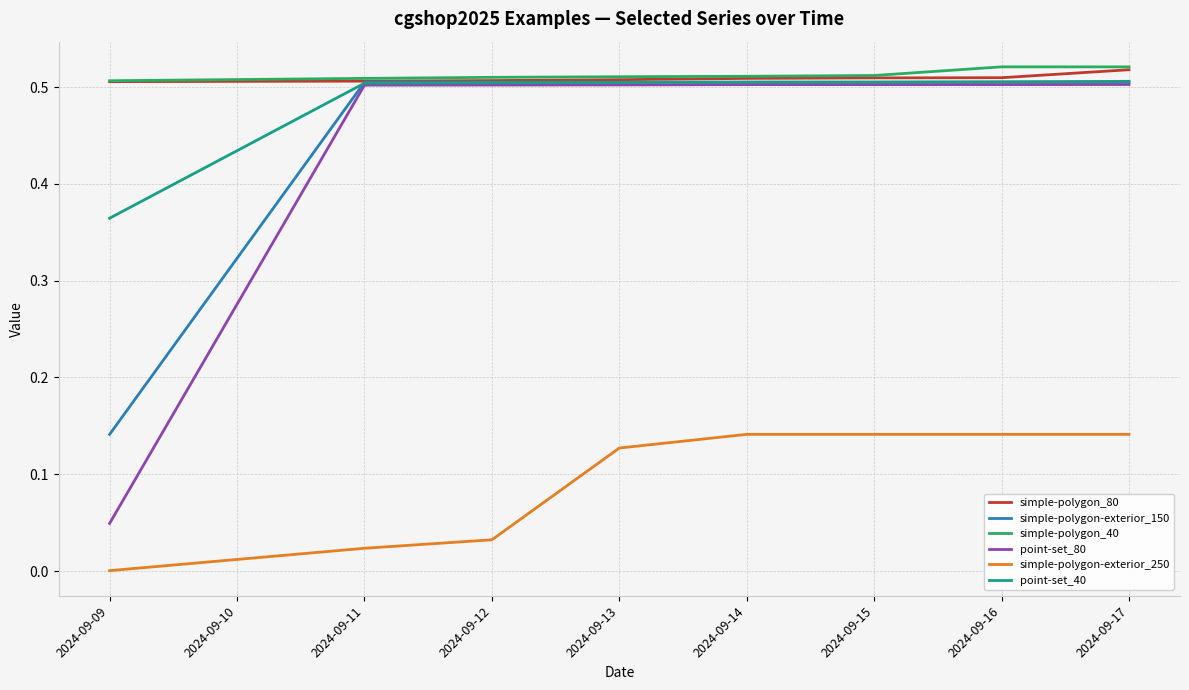

True or false: point-set_40 and simple-polygon-exterior_250 cross at least once.

False